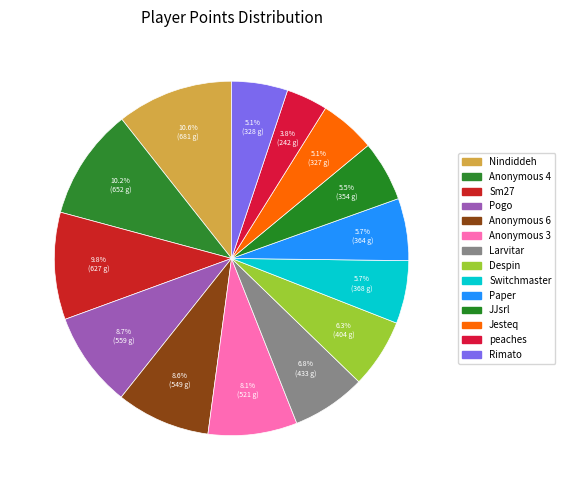

True or false: Despin accounts for 12% of the total.

False